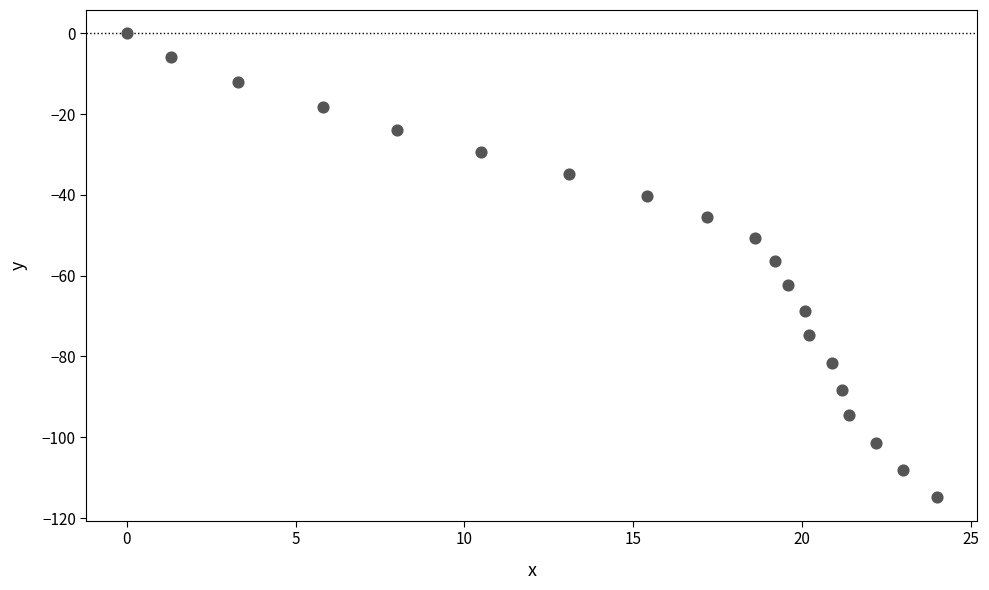

What is the range of X values (max minus min)?

24.0